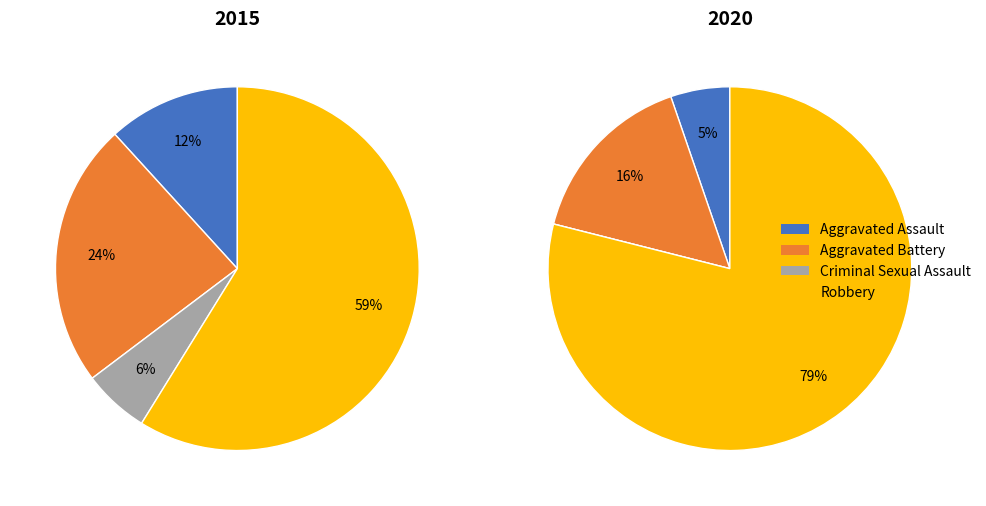

How many slices are in this pie chart?

4